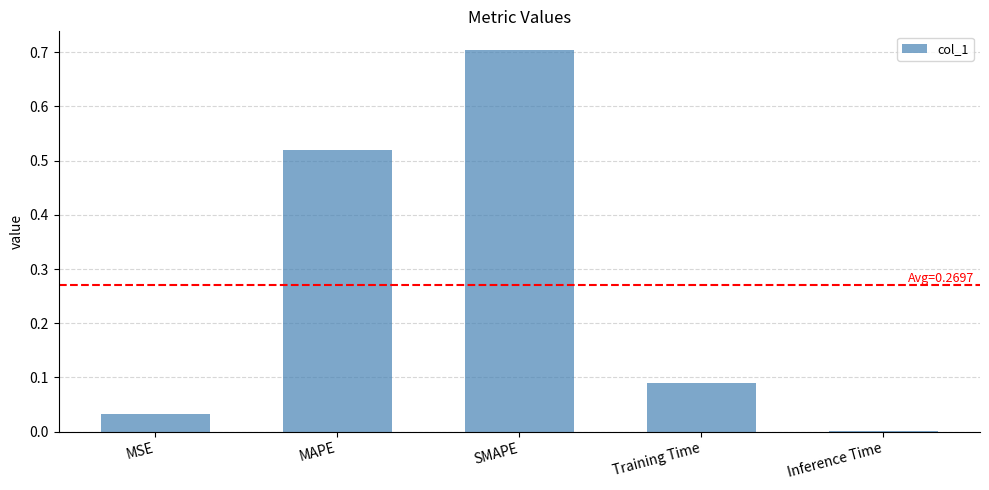

What is the sum of all values?

1.3